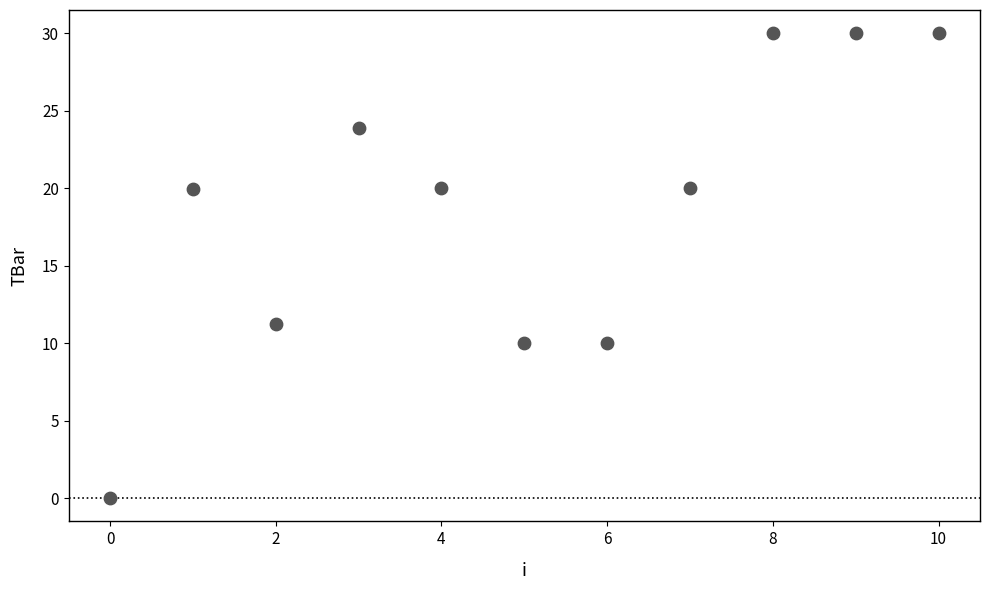

What is the range of Y values (max minus min)?

30.0